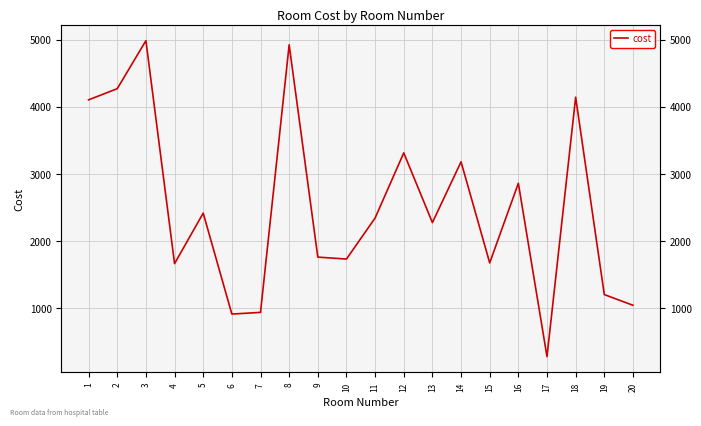

The chart shows a value of 2497 at 4. True or false?

False